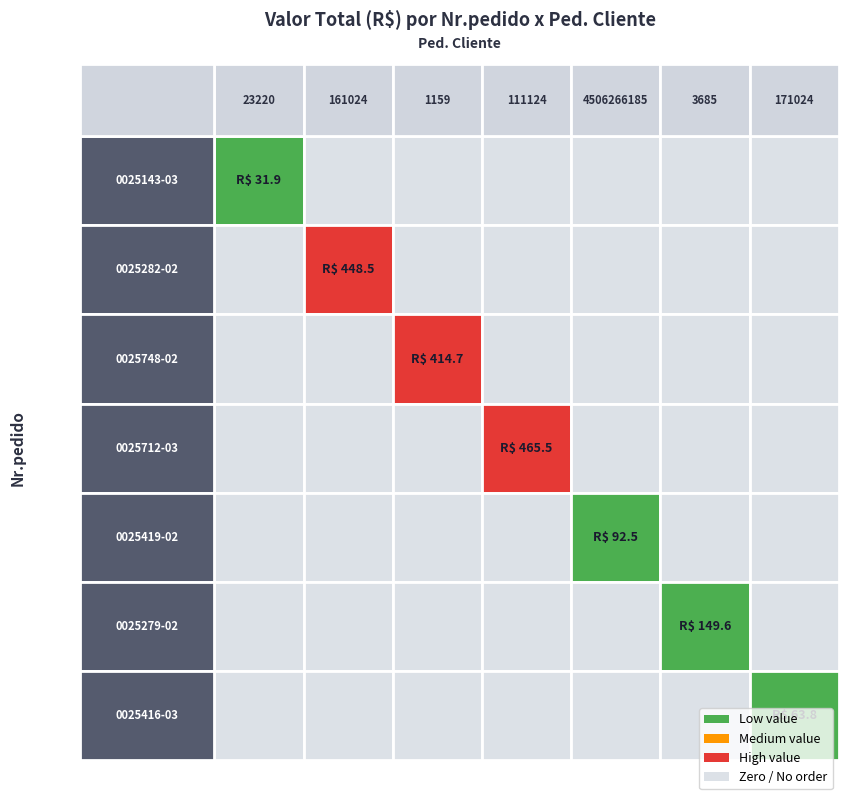

List the labels in order of 0025282-02 value, smallest first.

23220, 1159, 111124, 4506266185, 3685, 171024, 161024